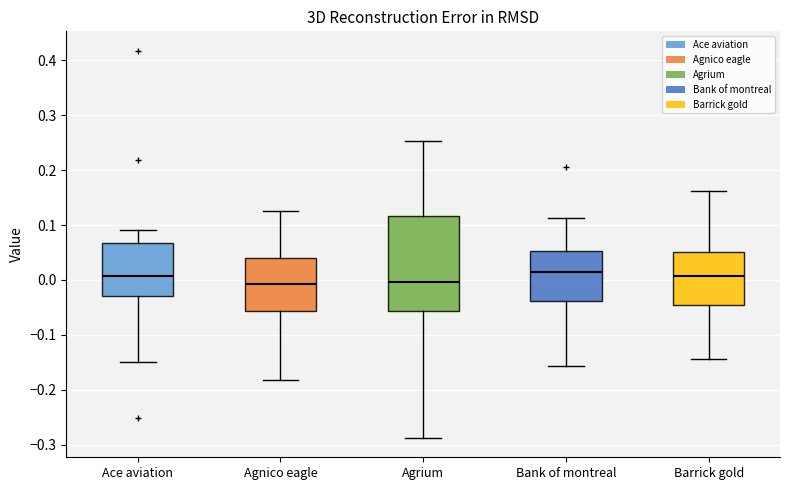

Reading left to right, read every box against the y-axis: the position of its median line, the range the box covers, and the ends of its whiskers. The values are not printed on the chart, so give them approximately, as read against the axis.

Ace aviation: median 0.01, box -0.03 to 0.07, whiskers -0.15 to 0.09
Agnico eagle: median -0.01, box -0.06 to 0.04, whiskers -0.18 to 0.13
Agrium: median 0.00, box -0.06 to 0.12, whiskers -0.29 to 0.25
Bank of montreal: median 0.01, box -0.04 to 0.05, whiskers -0.16 to 0.11
Barrick gold: median 0.01, box -0.05 to 0.05, whiskers -0.14 to 0.16